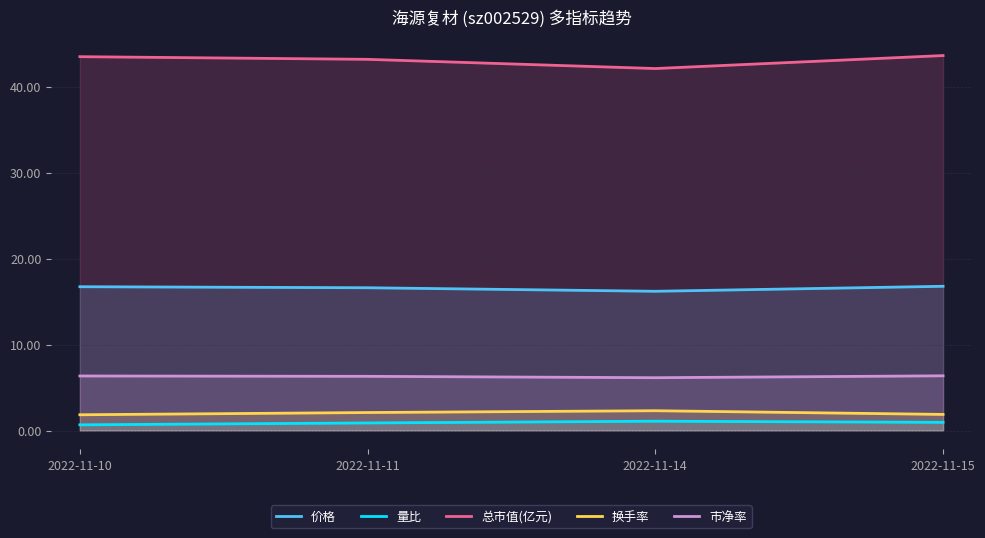

How many lines are shown in the chart?

5